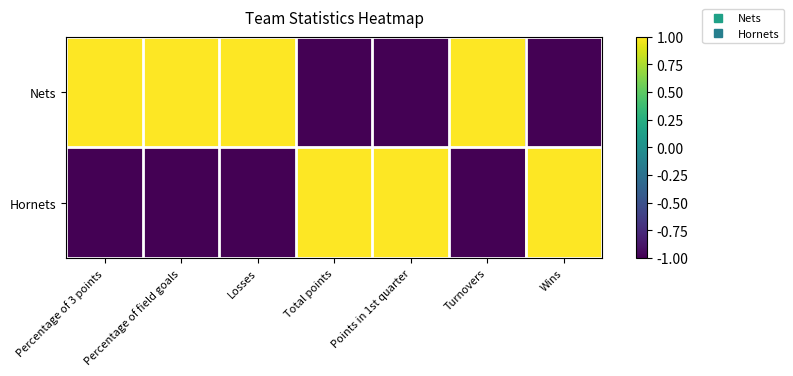

Which series changed the most between Points in 1st quarter and Wins?

Nets